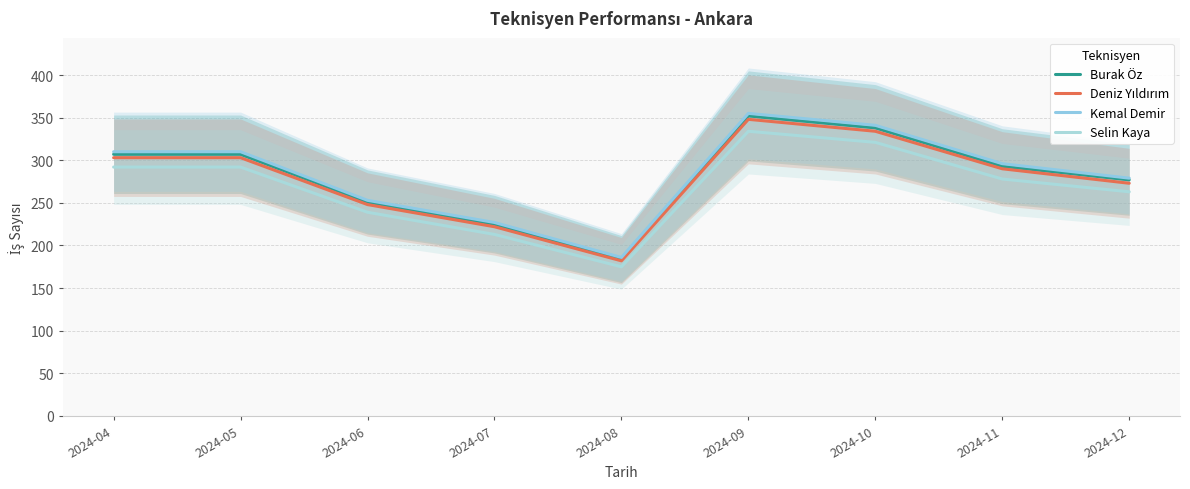

At which category does the chart reach its peak across all series?

2024-09